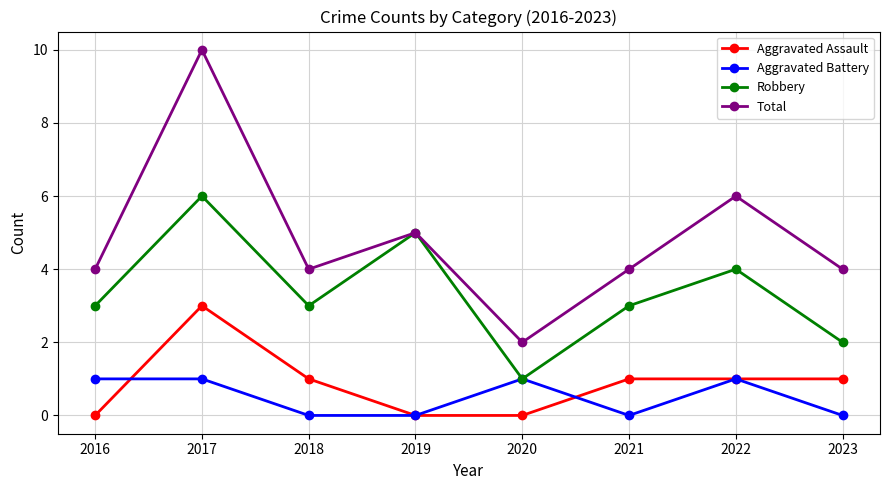

True or false: Total and Aggravated Battery intersect in this chart.

False